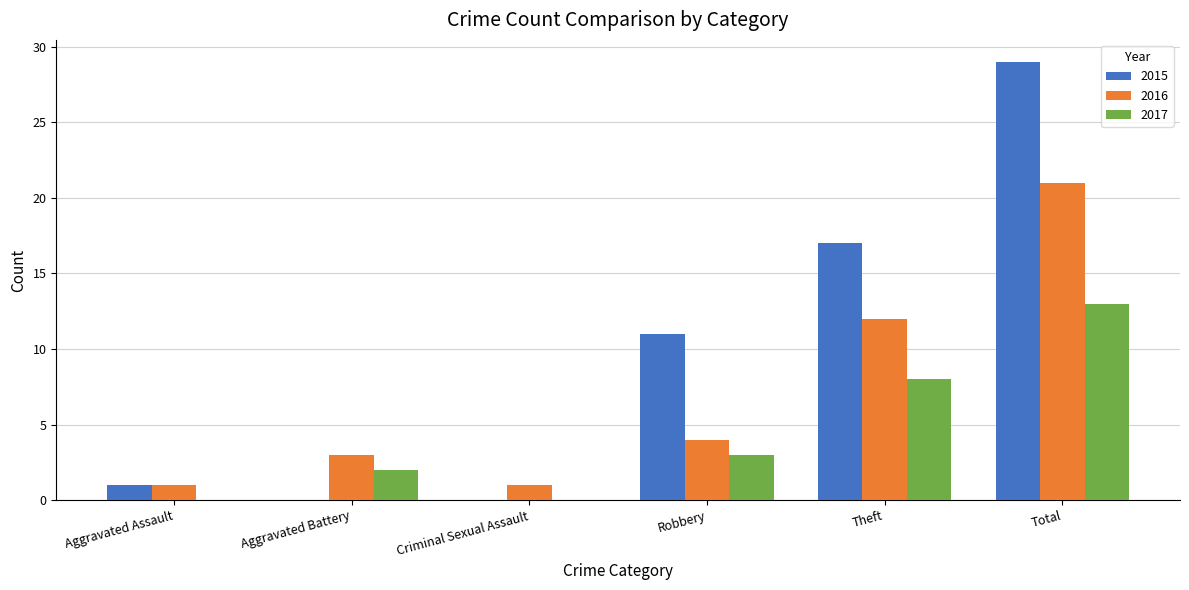

How many distinct data groups are displayed?

3